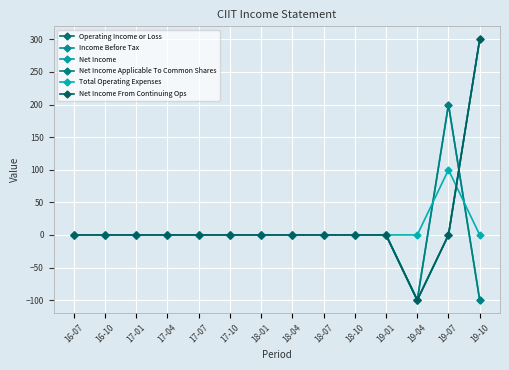

Which series has the widest spread of values?

Operating Income or Loss